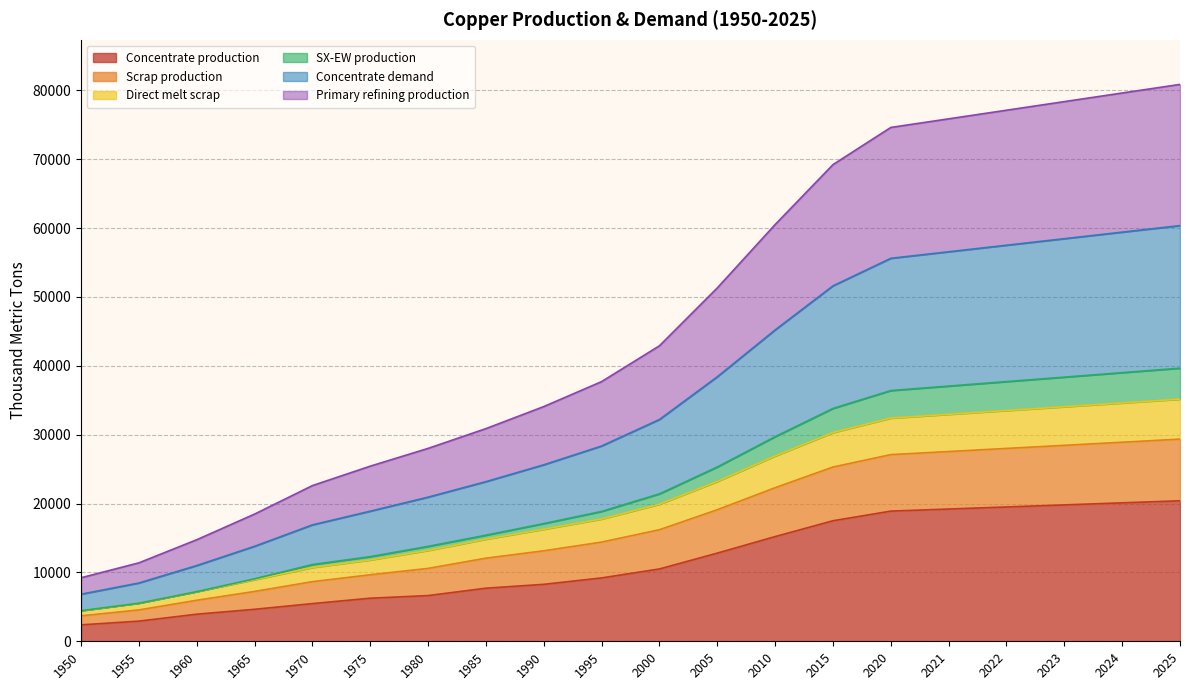

Is it true that Concentrate production equals 19200.0 at 2021?

True